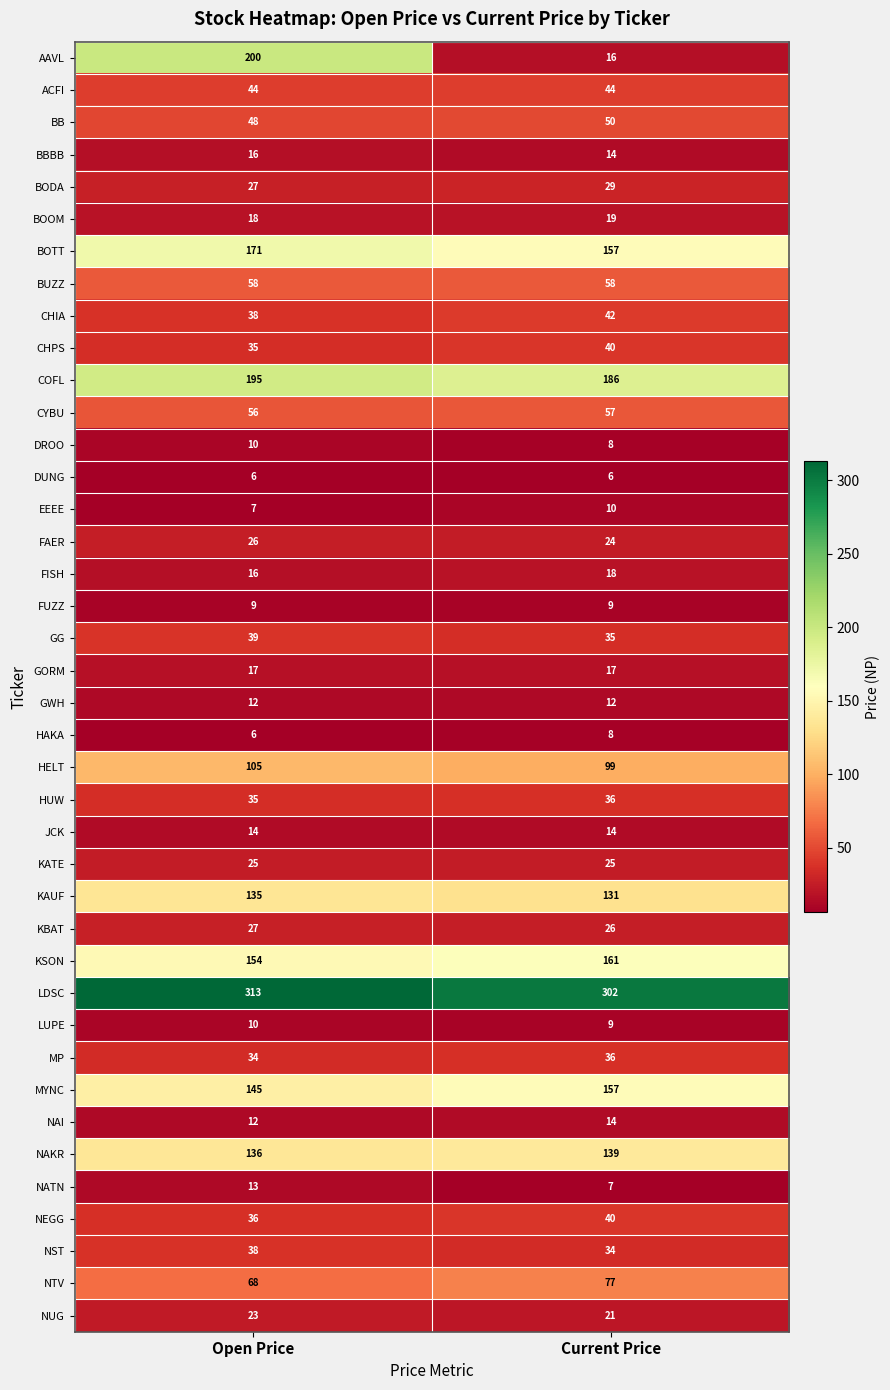

Count the number of data series in this chart.

40